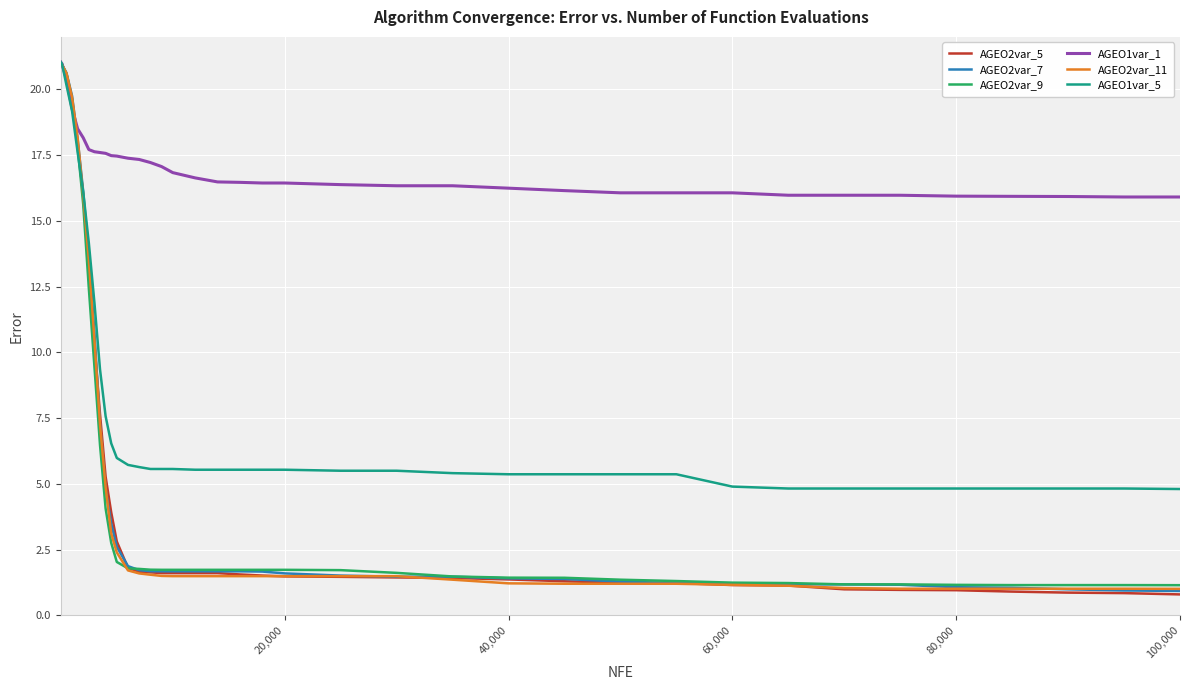

Which series ends up on top after the final intersection of AGEO2var_11 and AGEO2var_5?

AGEO2var_11